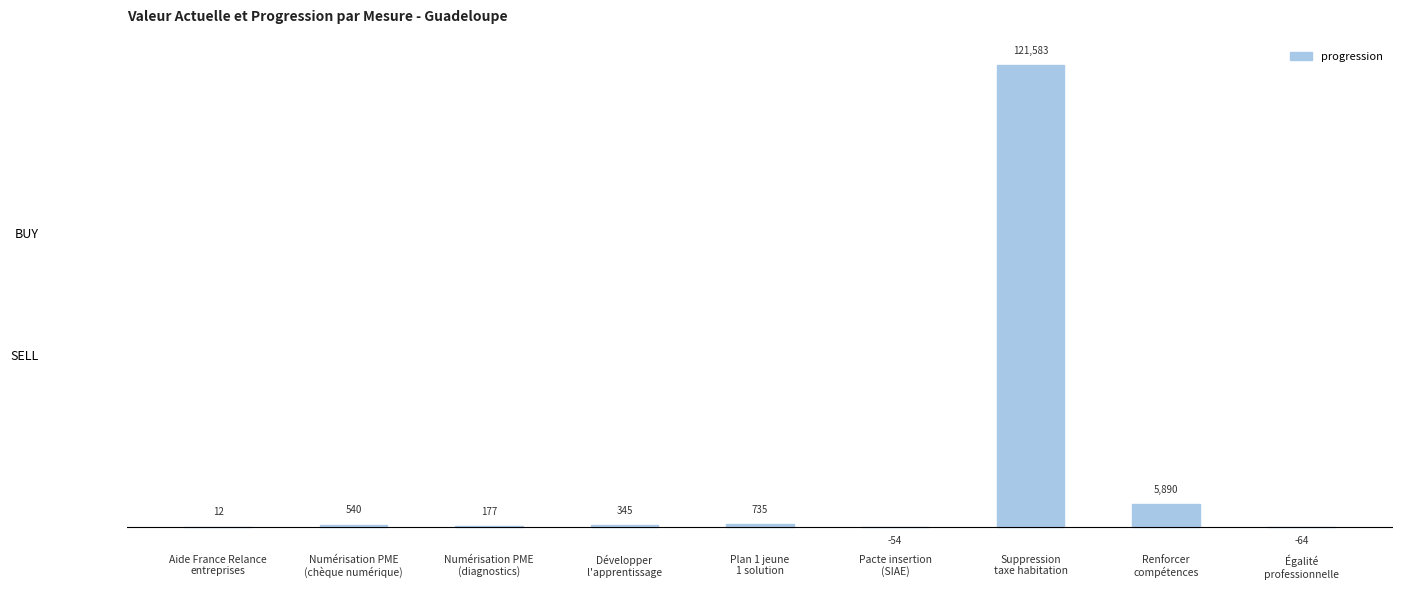

What is the maximum value shown in the chart?

121583